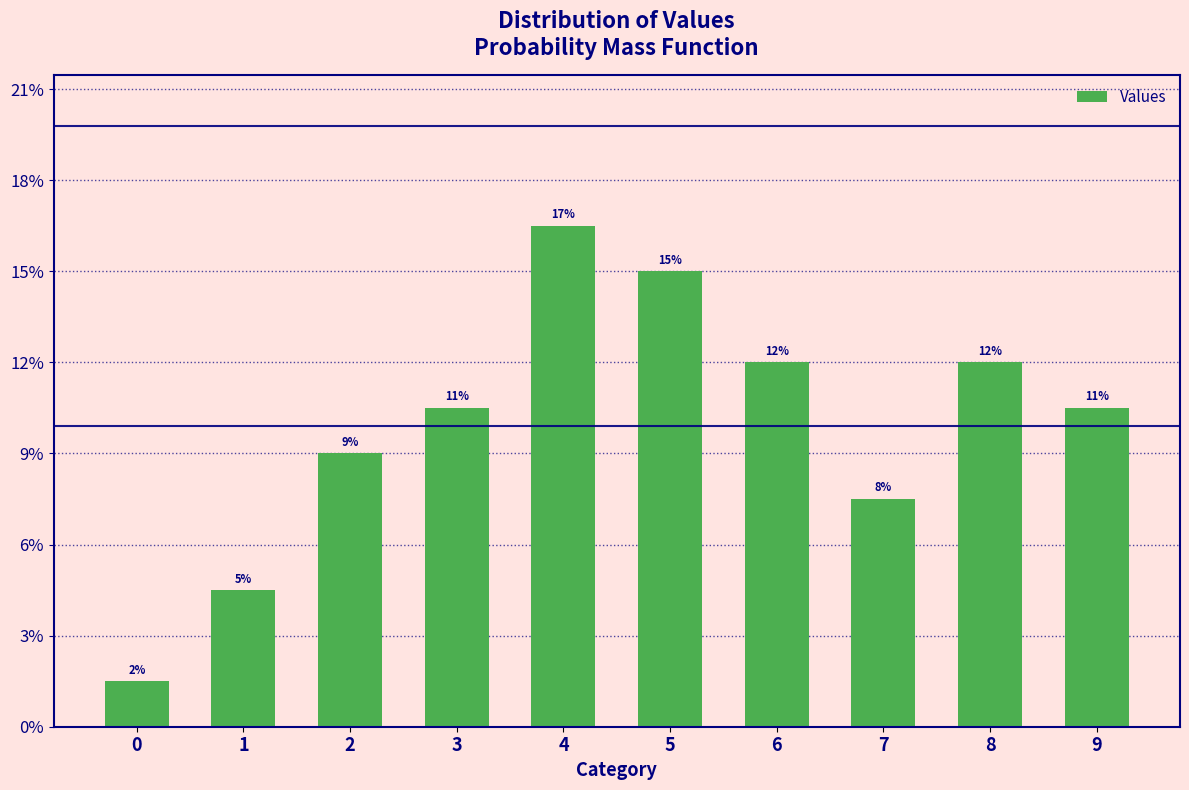

Are the bars horizontal?

No